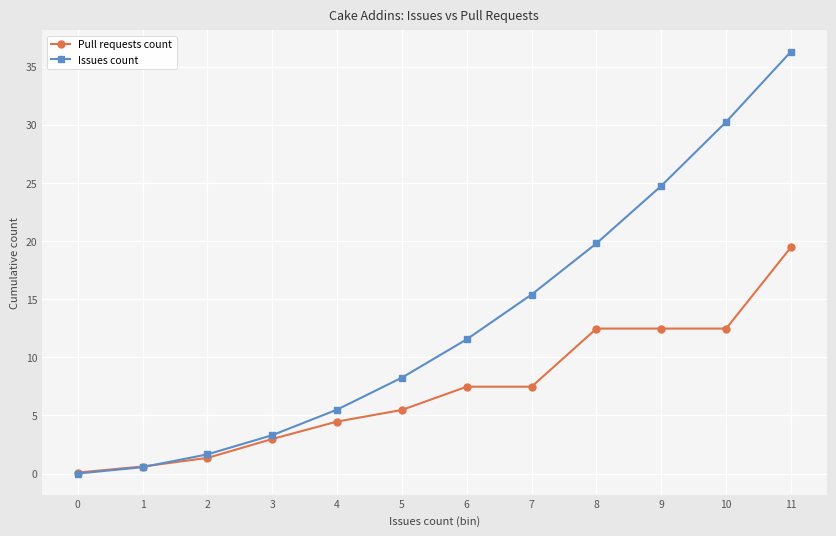

What is the spread (max minus min) of values at 4?

1.0